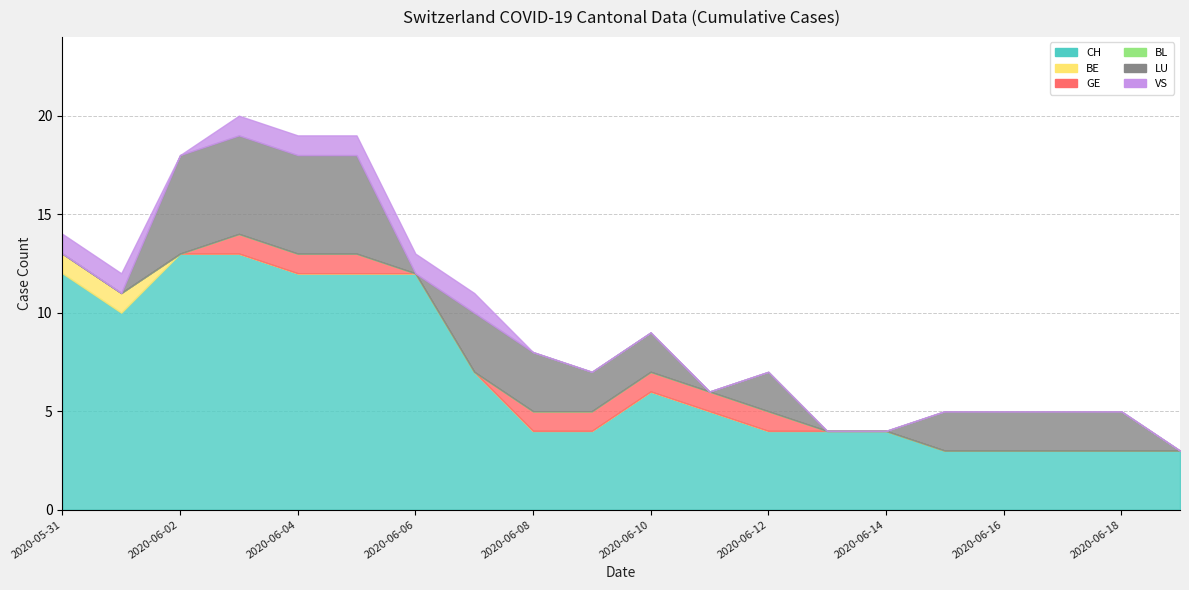

What position from the left is 2020-06-15?

16